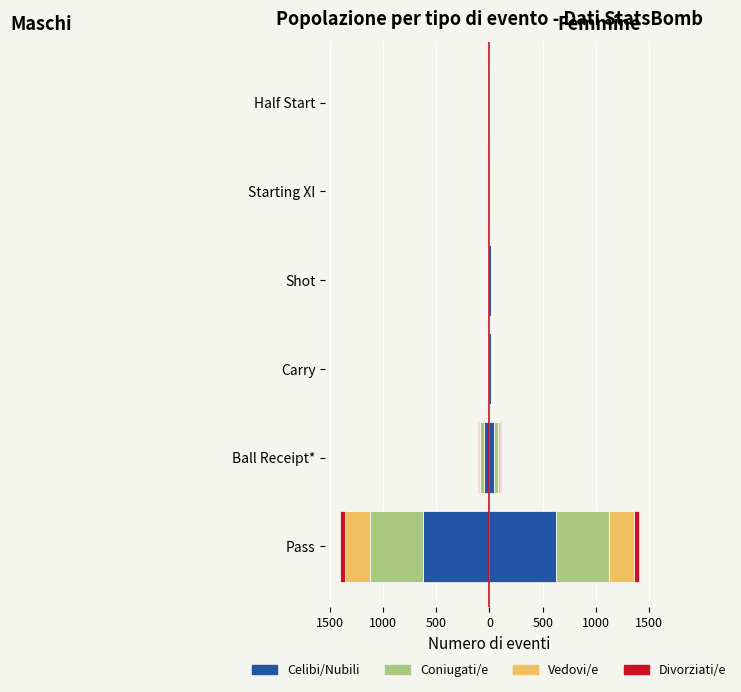

Reading left to right, extract all data points from this chart.

Celibi/Nubili: -625.5	-46.9	-15.2	-9.8	-4.9	-1.3
Coniugati/e: -497.0	-37.3	-12.1	-7.8	-3.9	-1.1
Vedovi/e: -230.3	-17.3	-5.6	-3.6	-1.8	-0.5
Divorziati/e: -47.2	-3.5	-1.1	-0.7	-0.4	-0.1